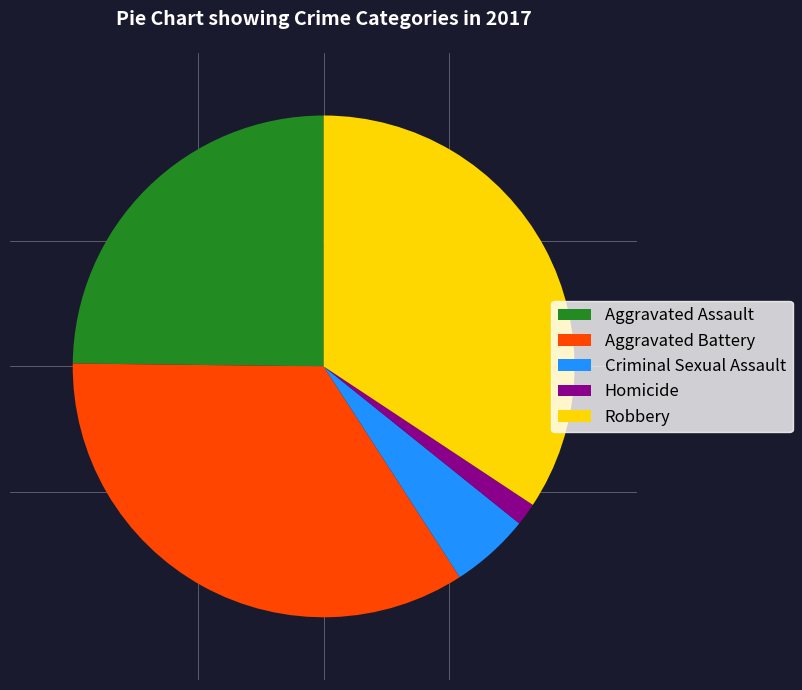

Do Aggravated Assault and Homicide together represent more than half of the pie?

No